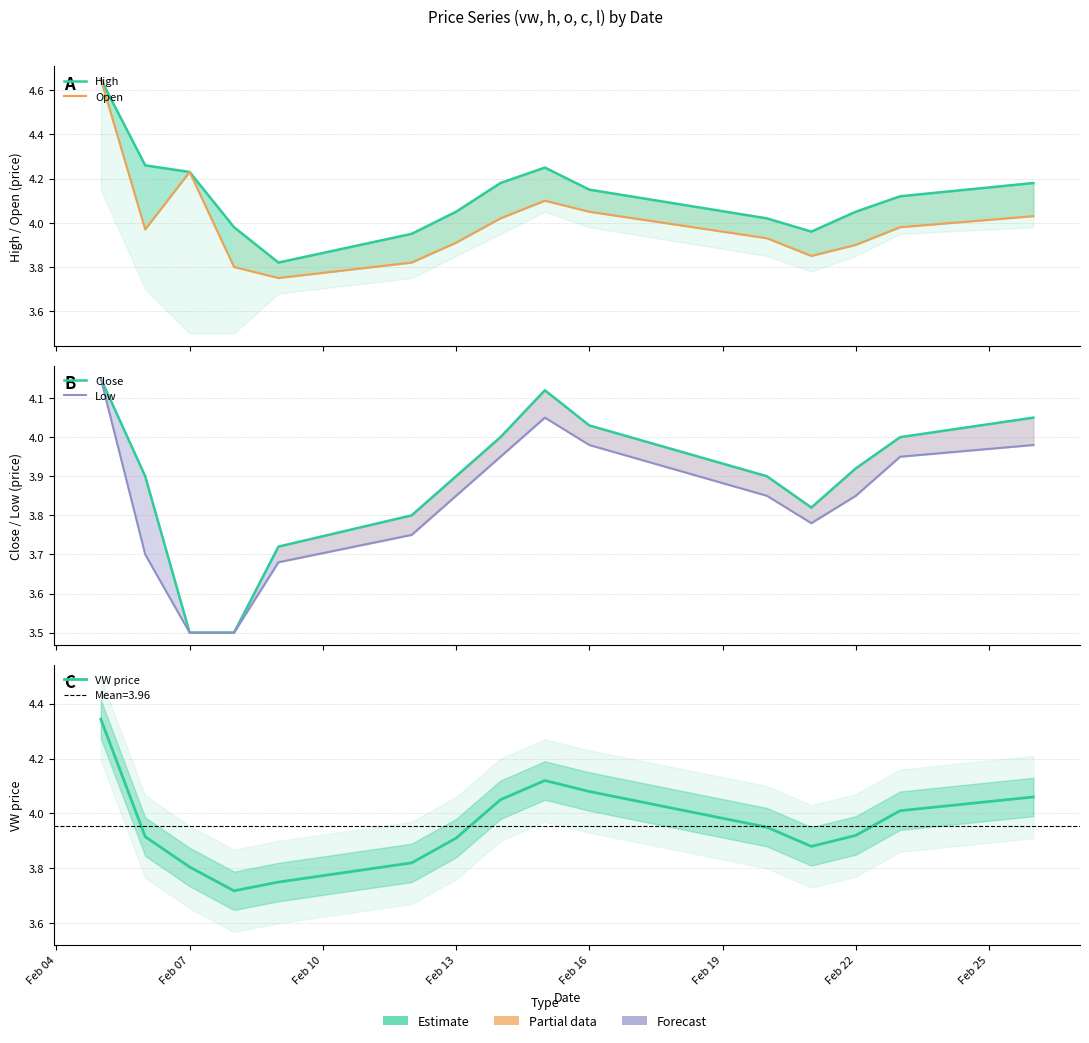

Does the chart display data point markers on the line(s)?

No